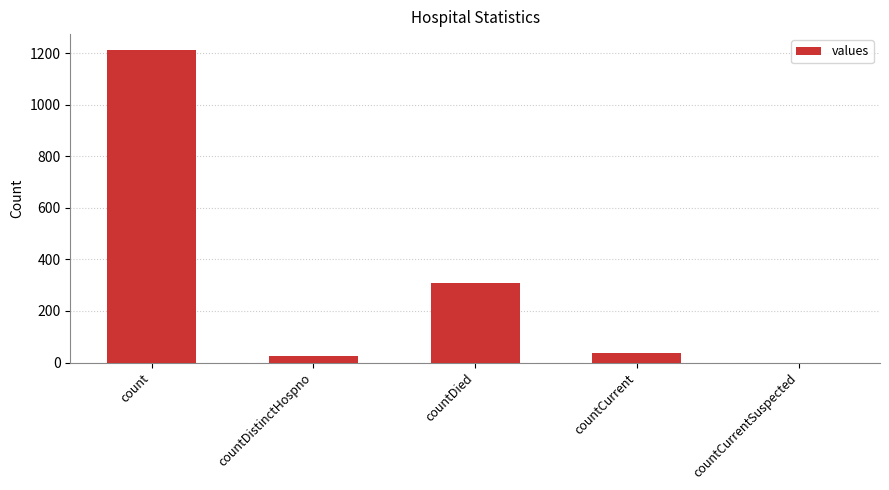

Which category has the highest value across all series?

count